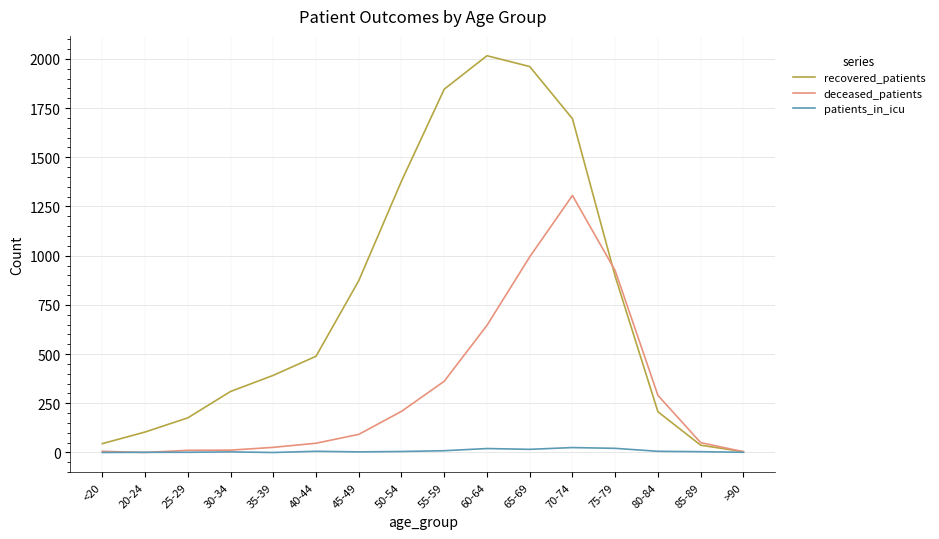

How many values in the patients_in_icu series are below 5?

8